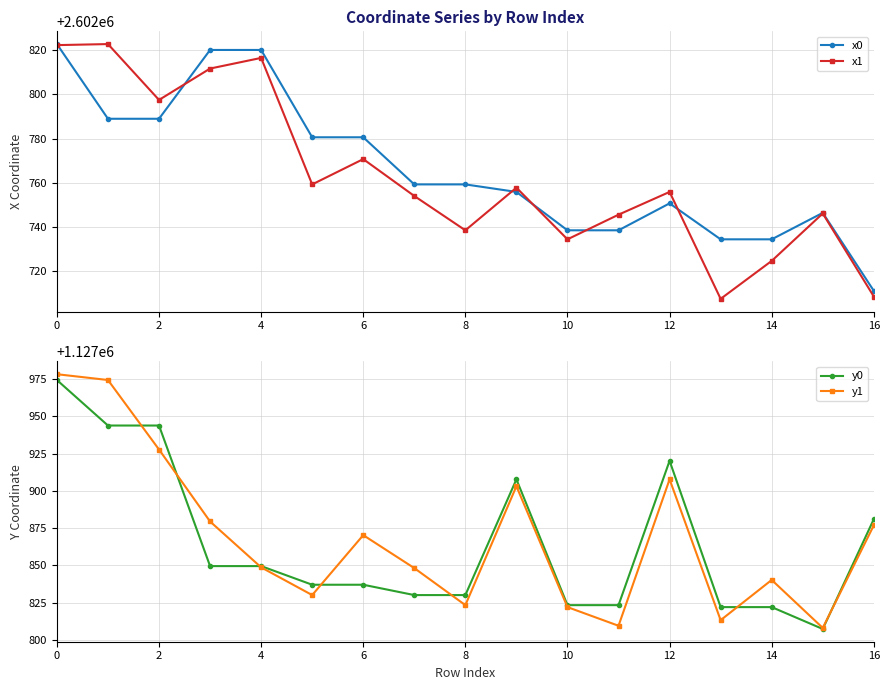

Does the chart display data point markers on the line(s)?

Yes